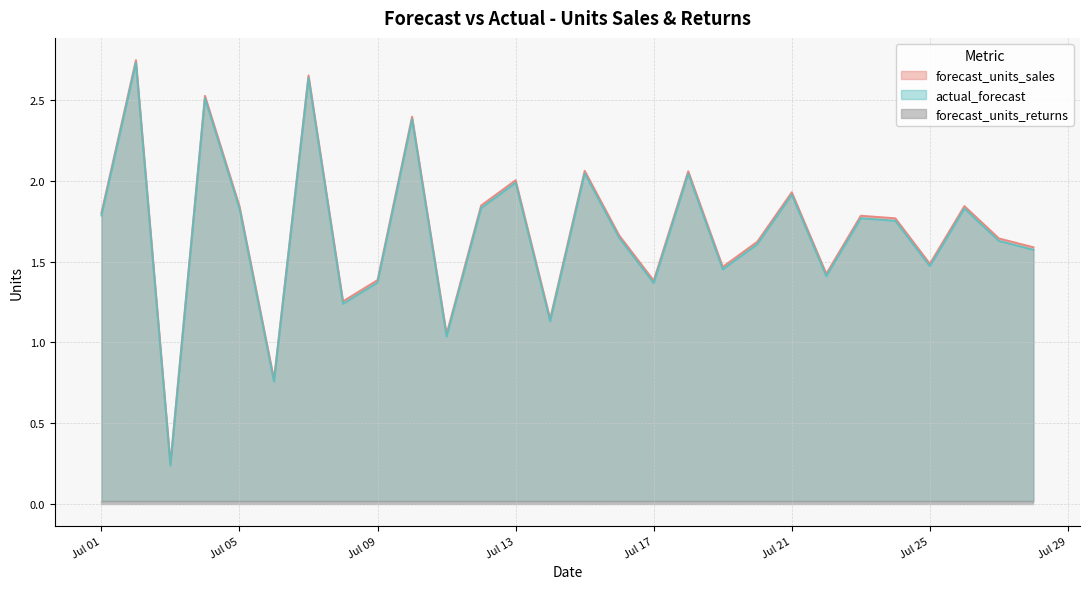

What is the difference between the forecast_units_sales values at 2024-07-14 and 2024-07-25?

0.3